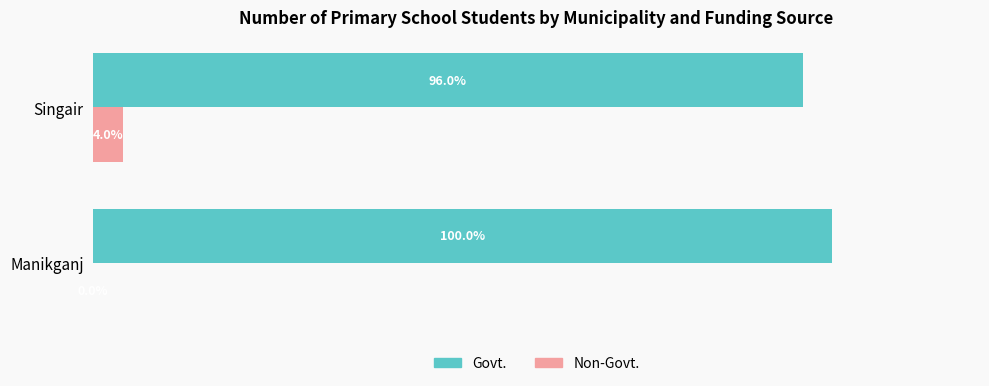

Which category has the highest value in the Govt. series?

Manikganj